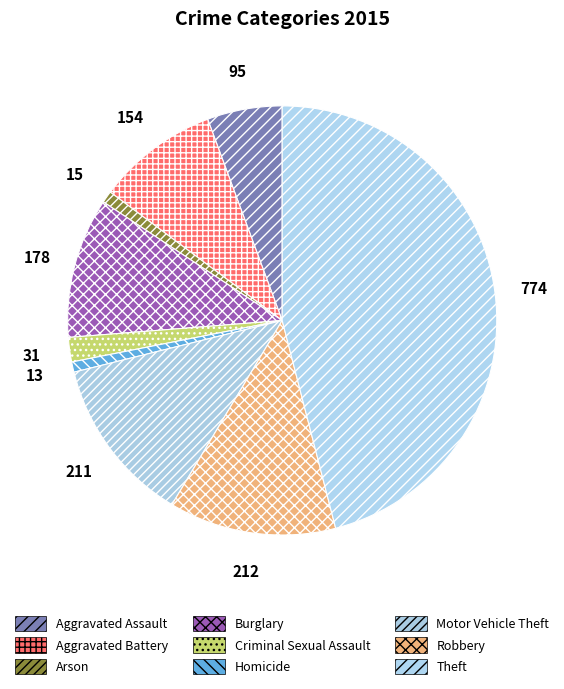

How many slices are in this pie chart?

9